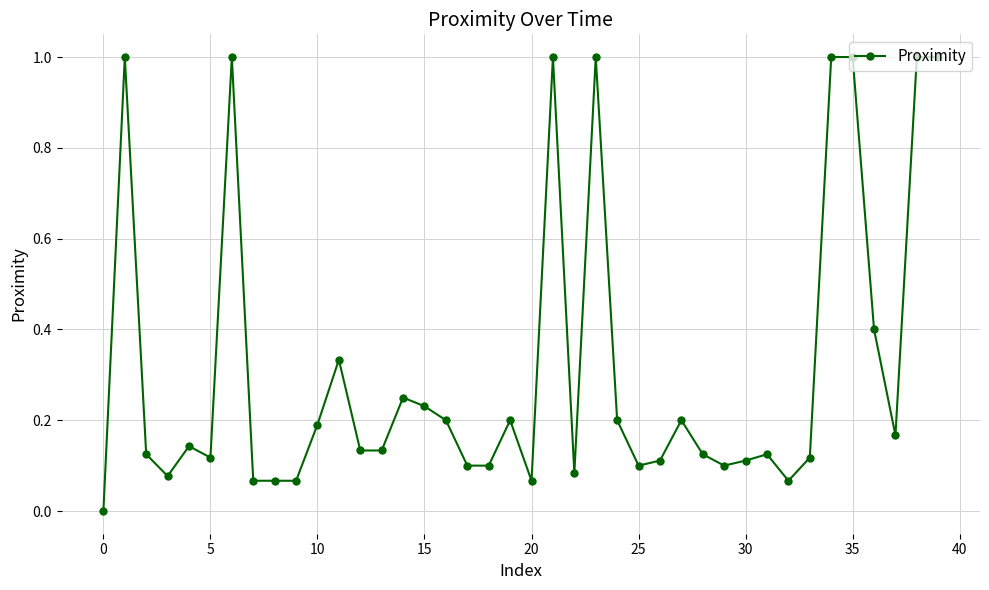

What is the maximum value shown in the chart?

1.0